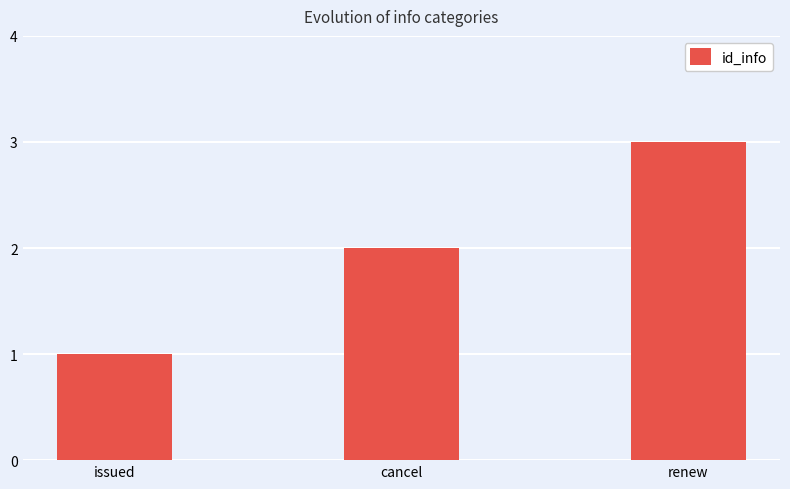

How many values are below 2?

1